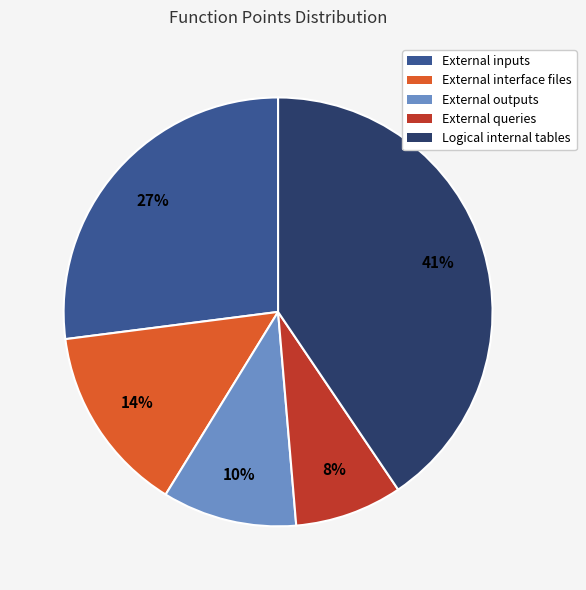

Is it true that External inputs is 27% of the pie?

True